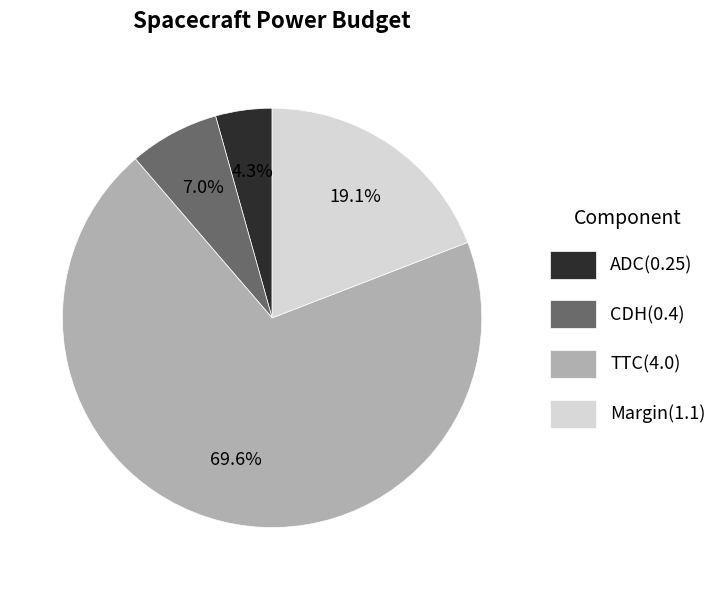

What portion of the pie excludes ADC?

95.7%